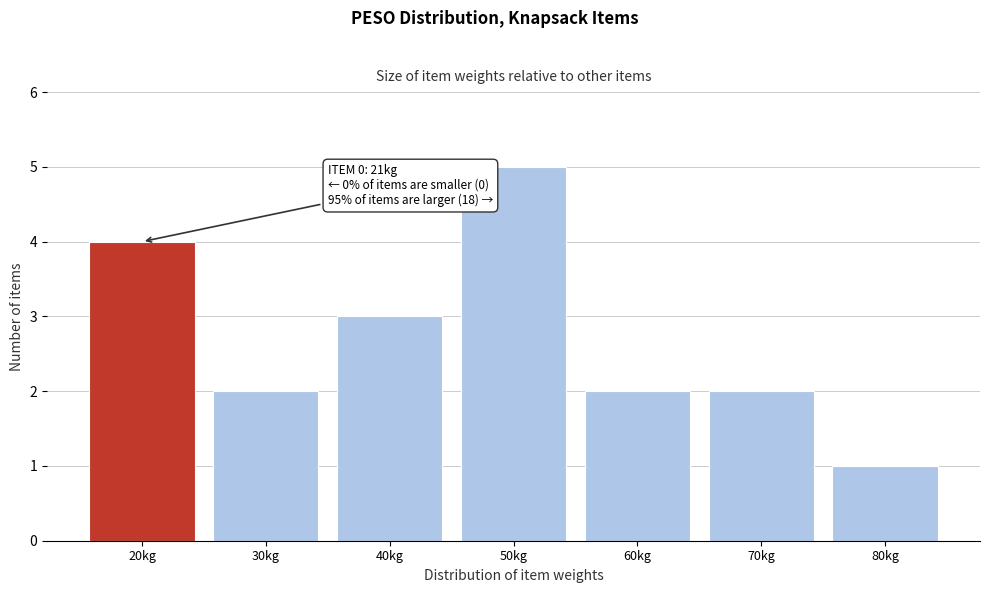

Reading left to right, what are all the values shown in this chart?

4	2	3	5	2	2	1